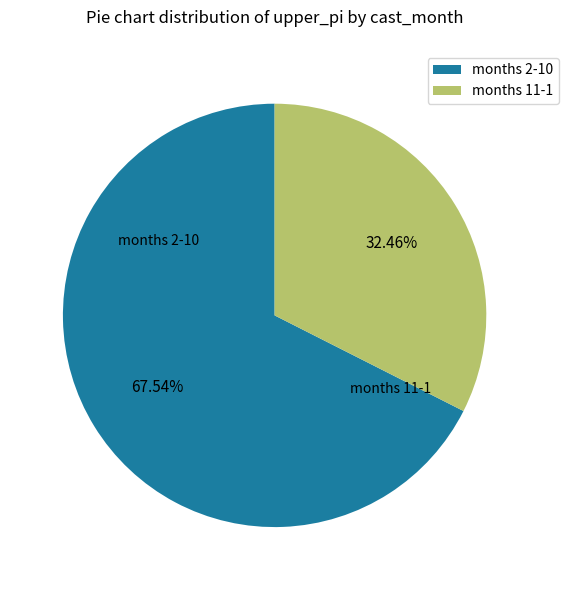

Do months 2-10 and months 11-1 together represent more than half of the pie?

Yes